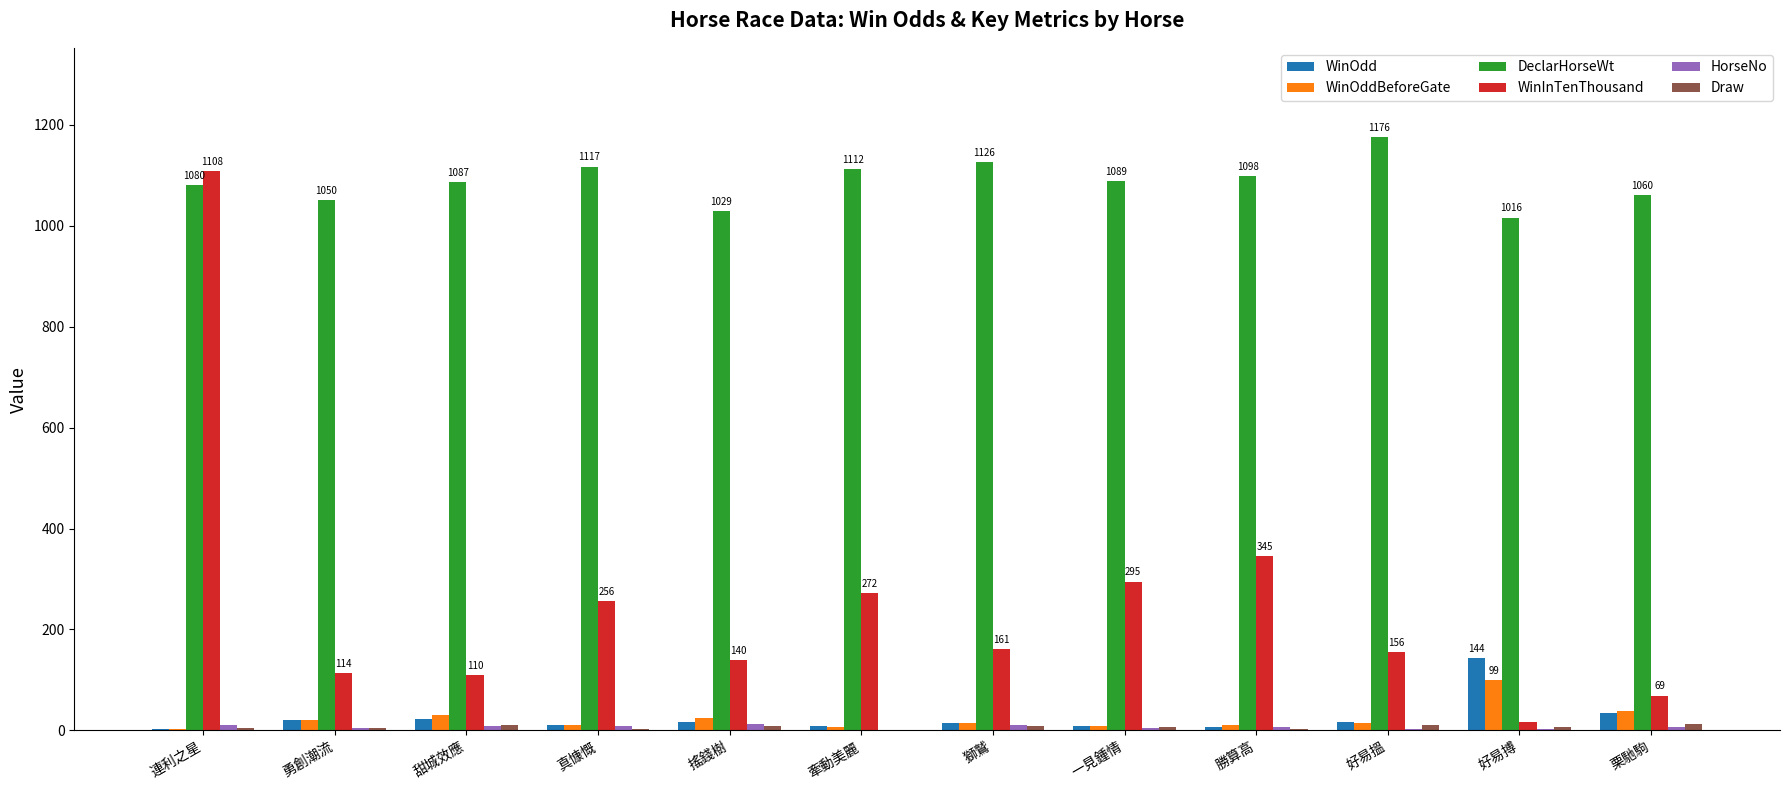

At which category is the sum across all series the highest?

連利之星